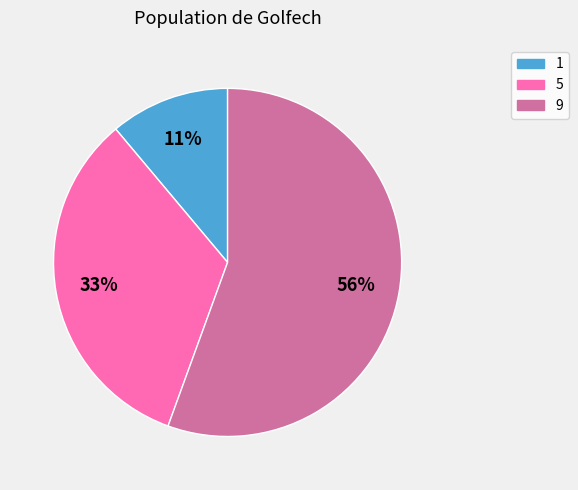

How many segments does this pie chart have?

3